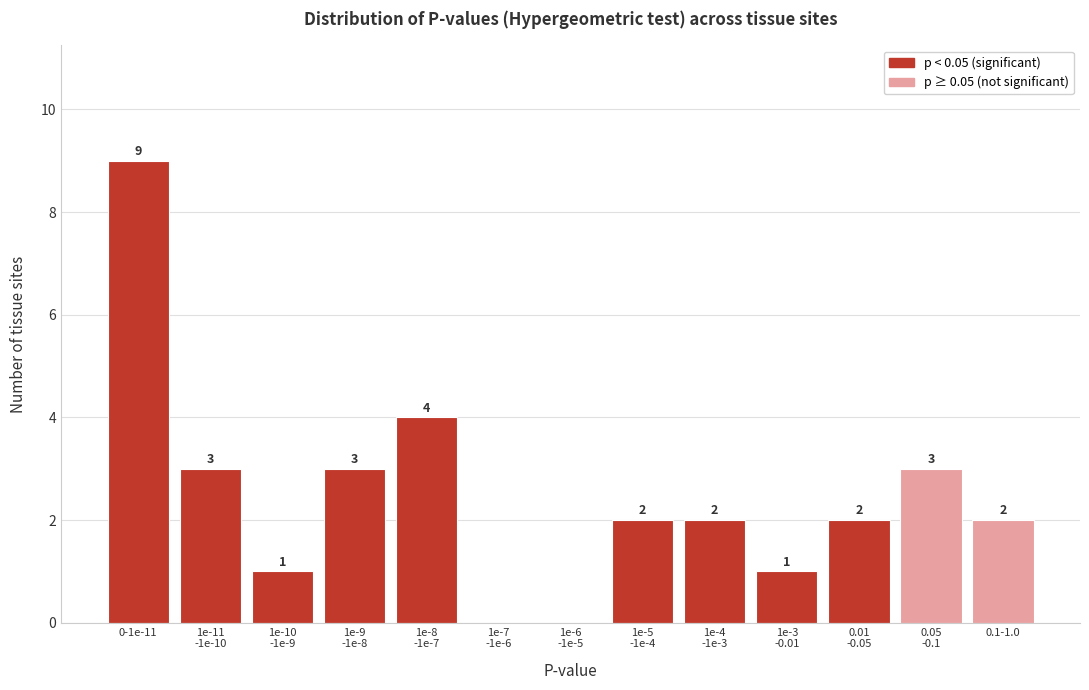

What is the greatest value displayed?

9